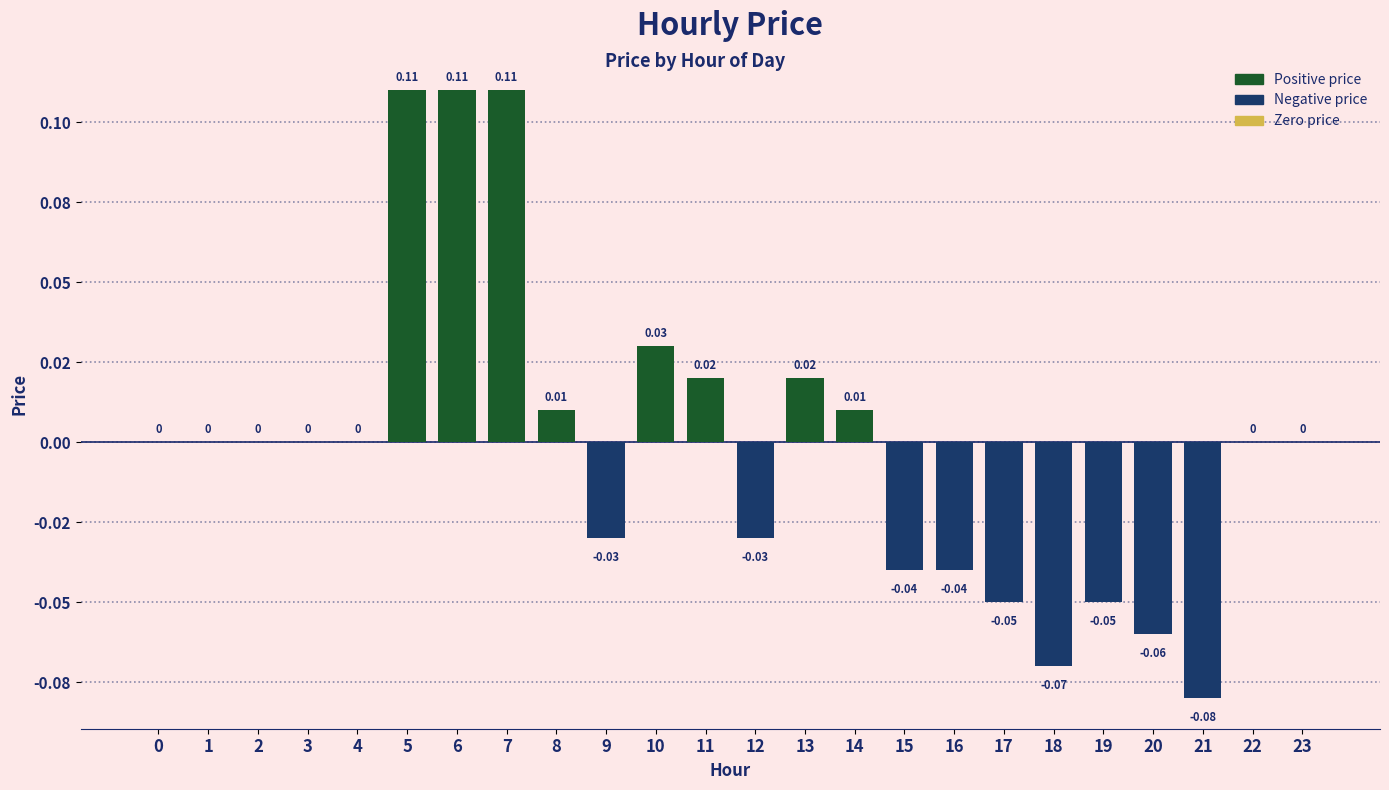

True or false: the data shows 0.0 at 11.

False